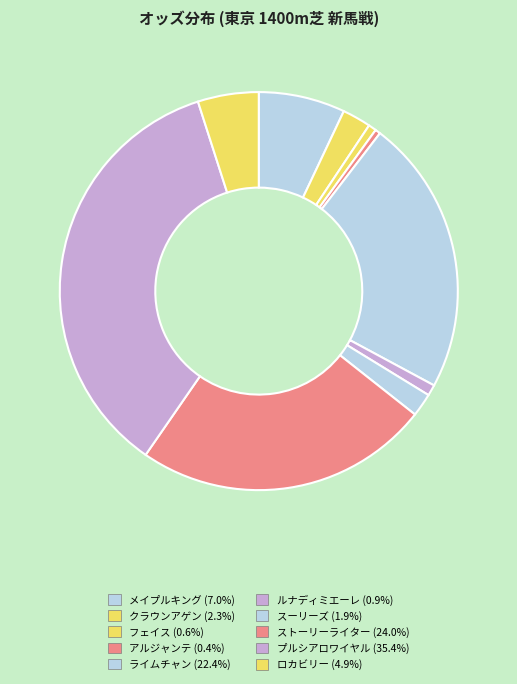

How many slices are in this pie chart?

10